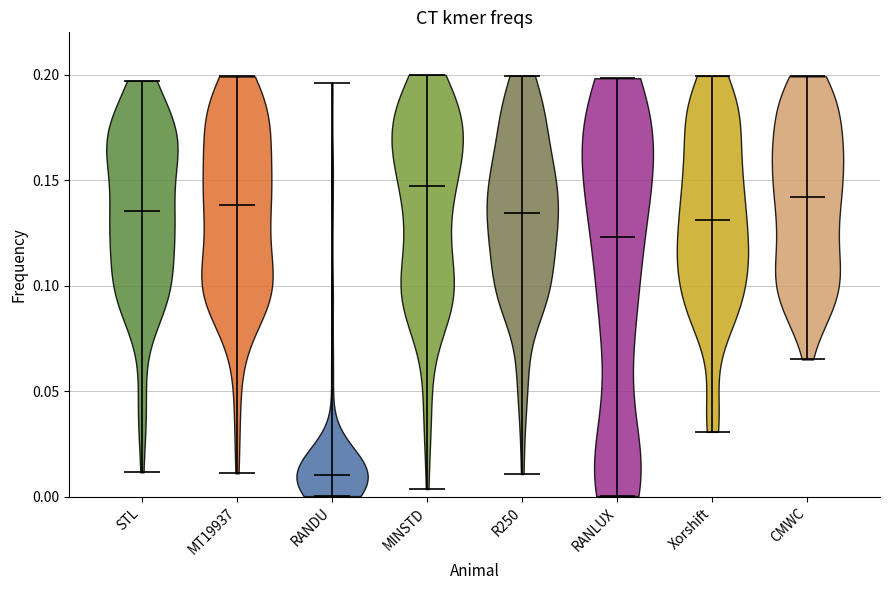

Which violin has the lowest median line?

RANDU